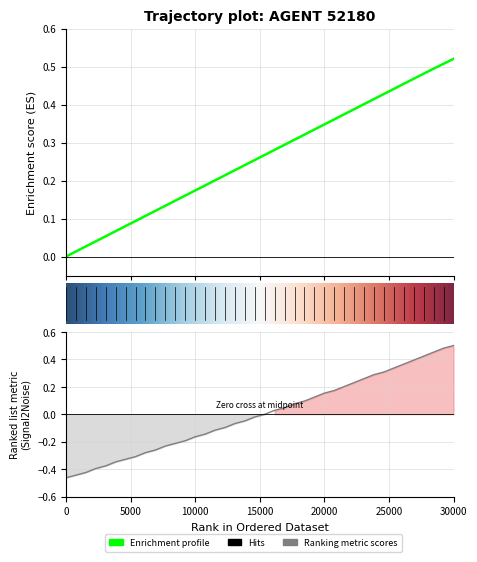

At how many categories does at least one series exceed 0?

39